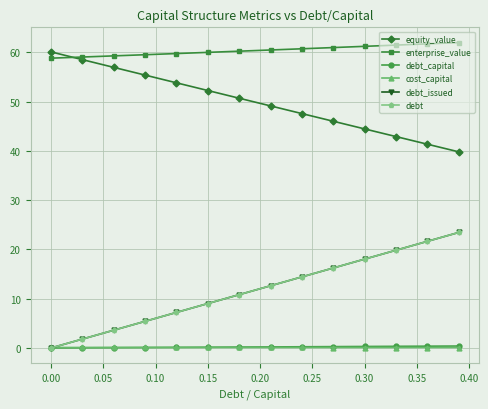

What is the sum of all debt_capital values?

7.8